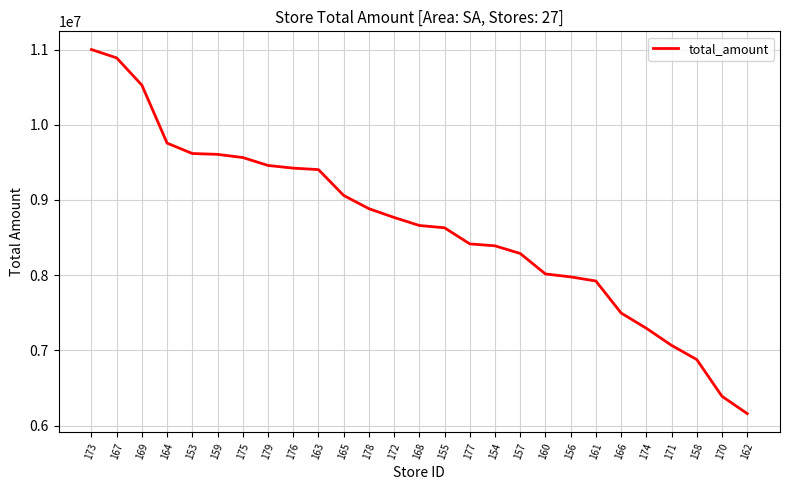

What is the approximate value at 179, to the nearest 100?

9459500